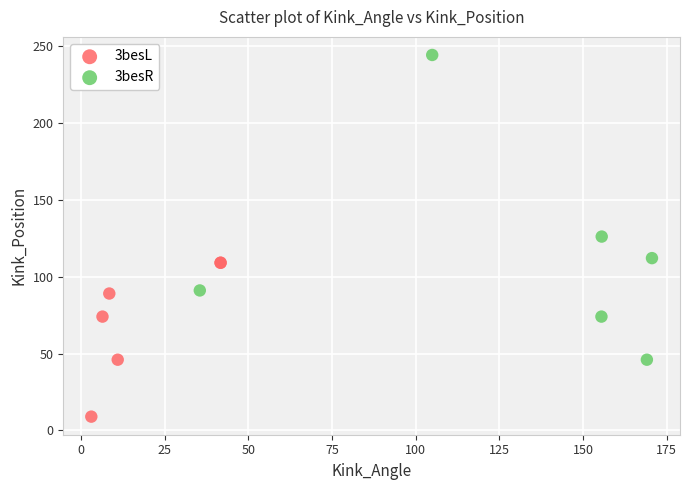

Which series reaches the minimum Y coordinate?

3besL